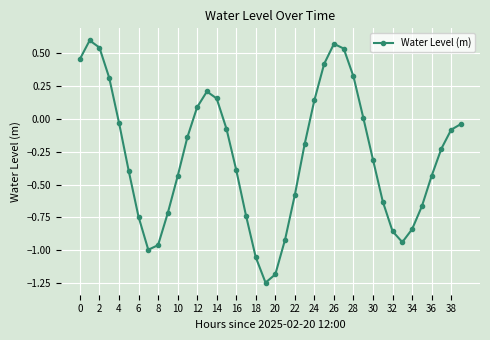

How many values are above zero?

13